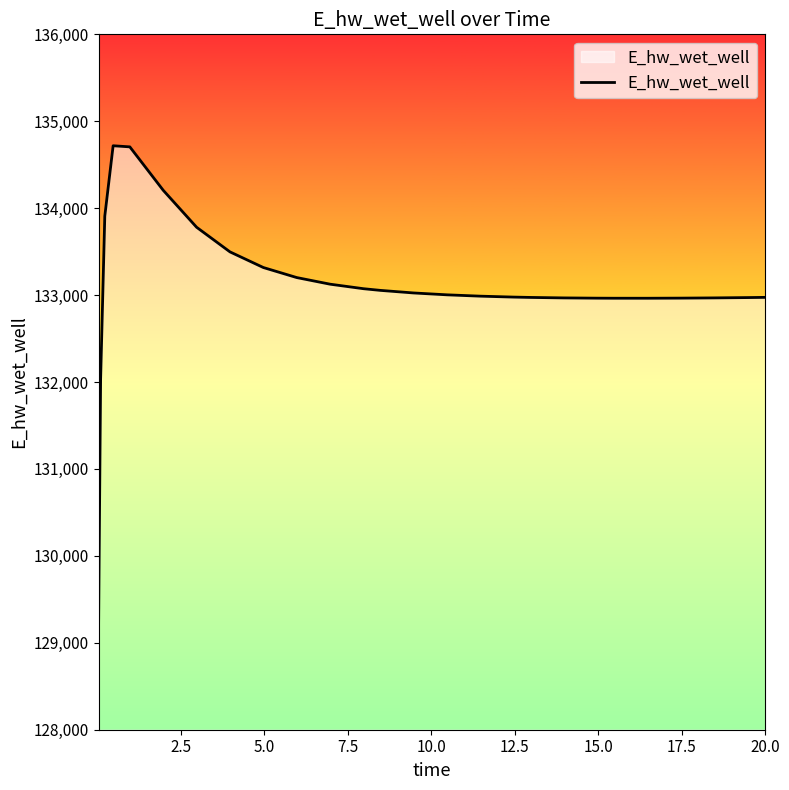

What is the greatest value displayed?

134718.2